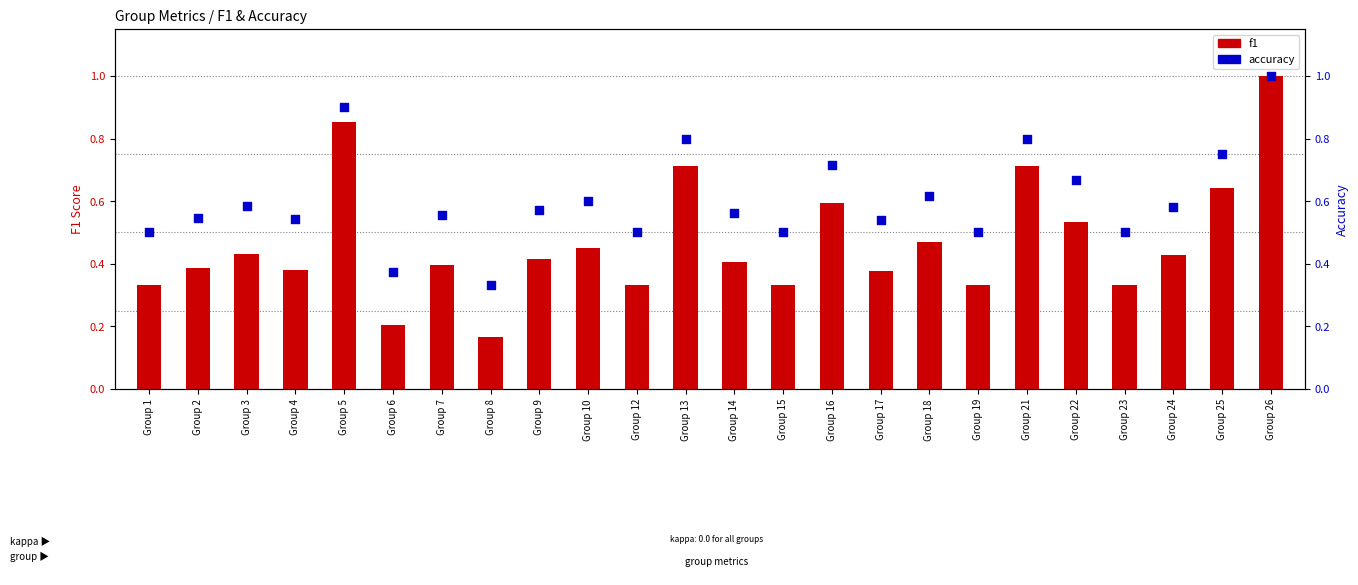

At how many categories does at least one series exceed 0?

24